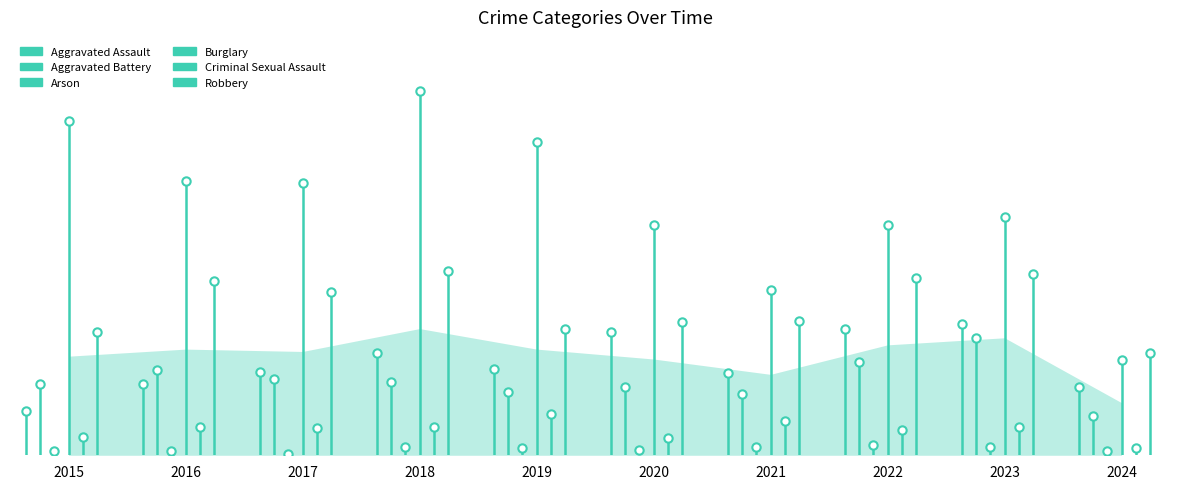

Reading right to left, transcribe all the data shown in this chart.

Aggravated Assault: 48	93	89	58	87	61	72	59	50	31
Aggravated Battery: 28	83	66	43	48	45	52	54	60	50
Arson: 3	6	7	6	4	5	6	1	3	3
Burglary: 67	168	163	117	163	221	257	192	194	236
Criminal Sexual Assault: 5	20	18	24	12	29	20	19	20	13
Robbery: 72	128	125	95	94	89	130	115	123	87